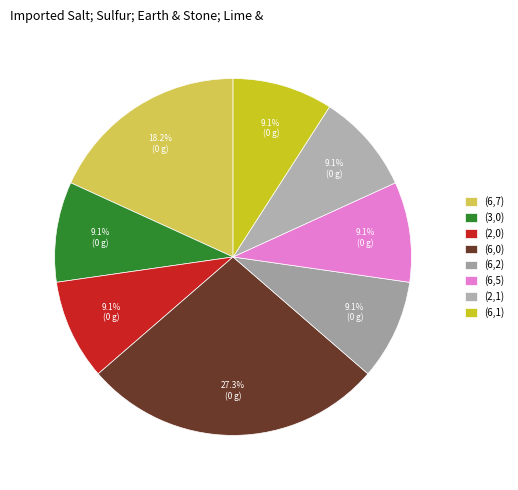

How much of the chart is everything except (6,0)?

72.7%